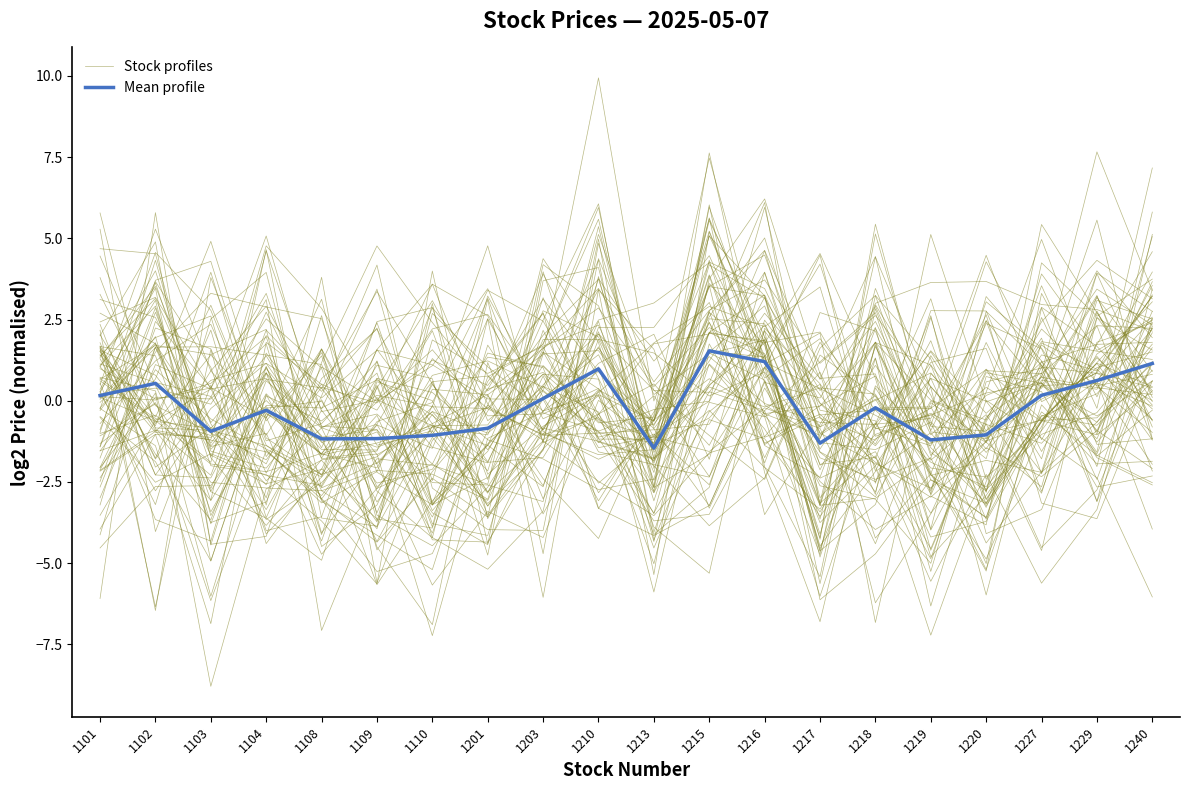

True or false: Stock profiles has more than 2 points higher than both neighbors.

True